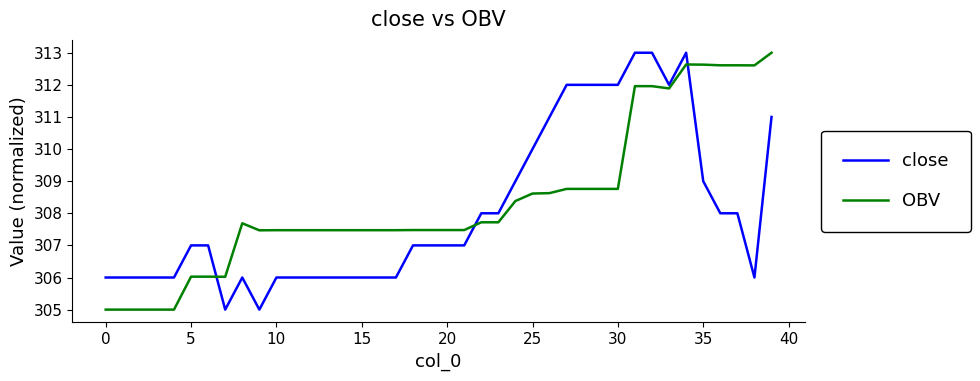

What is the minimum value for OBV?

305.0